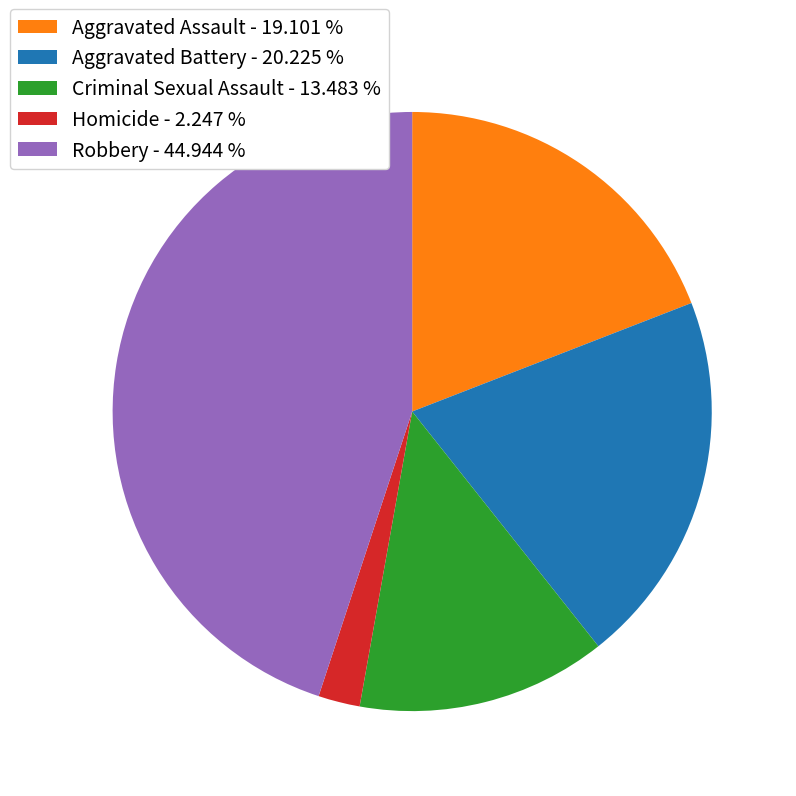

What is the largest slice in the pie chart?

Robbery